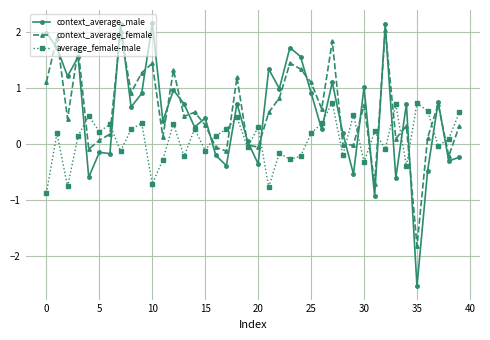

What is the minimum value shown in the chart?

-2.5